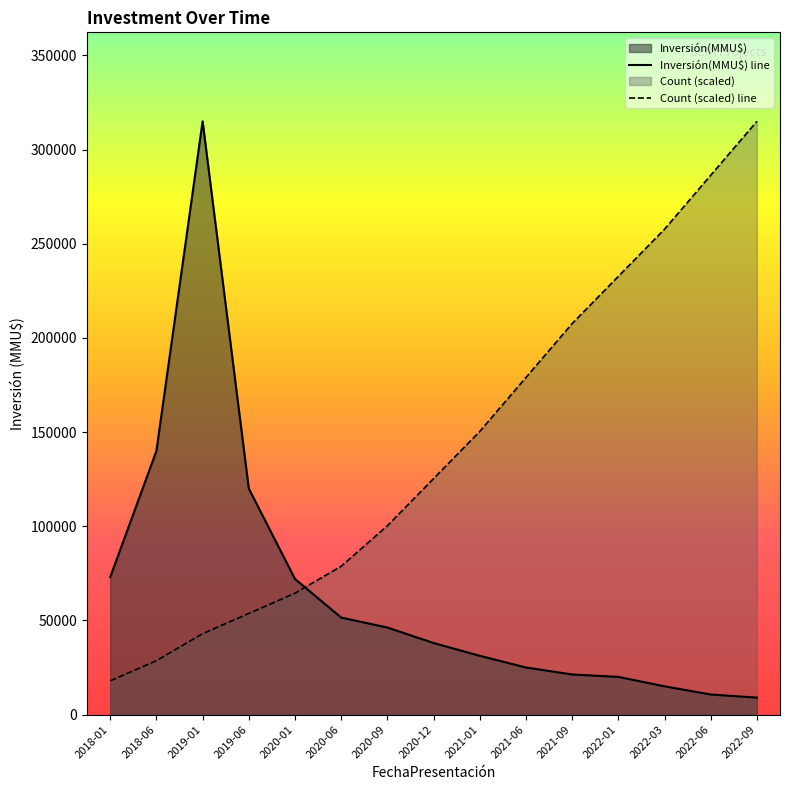

Between which two adjacent categories do Inversión(MMU$) line and Count (scaled) line first intersect?

2020-01 and 2020-06